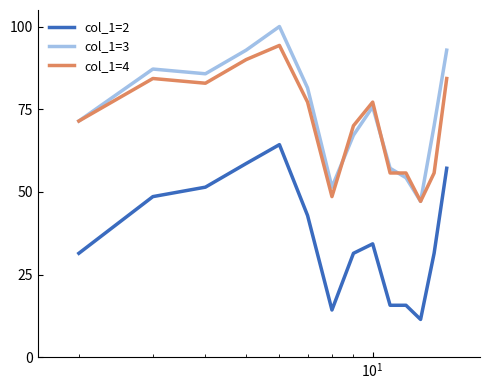

Rank the series by their maximum value, from highest to lowest.

col_1=3, col_1=4, col_1=2